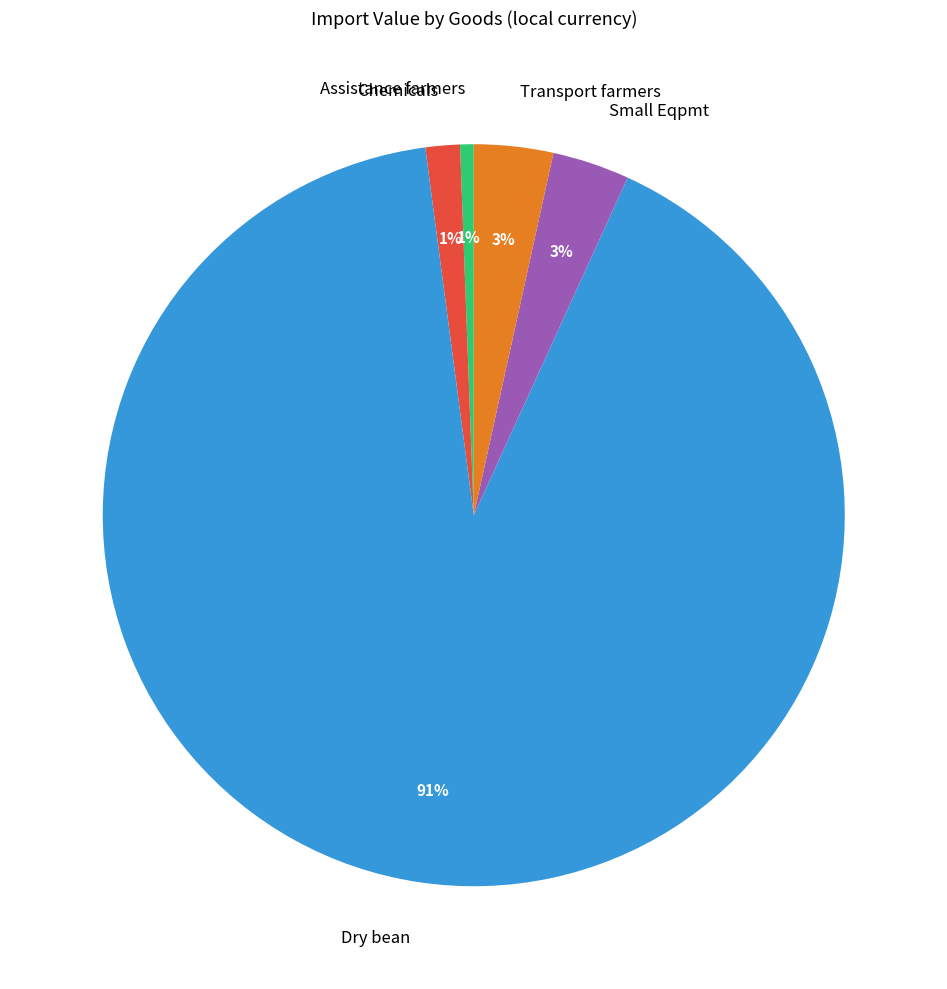

What is the largest slice in the pie chart?

Dry bean